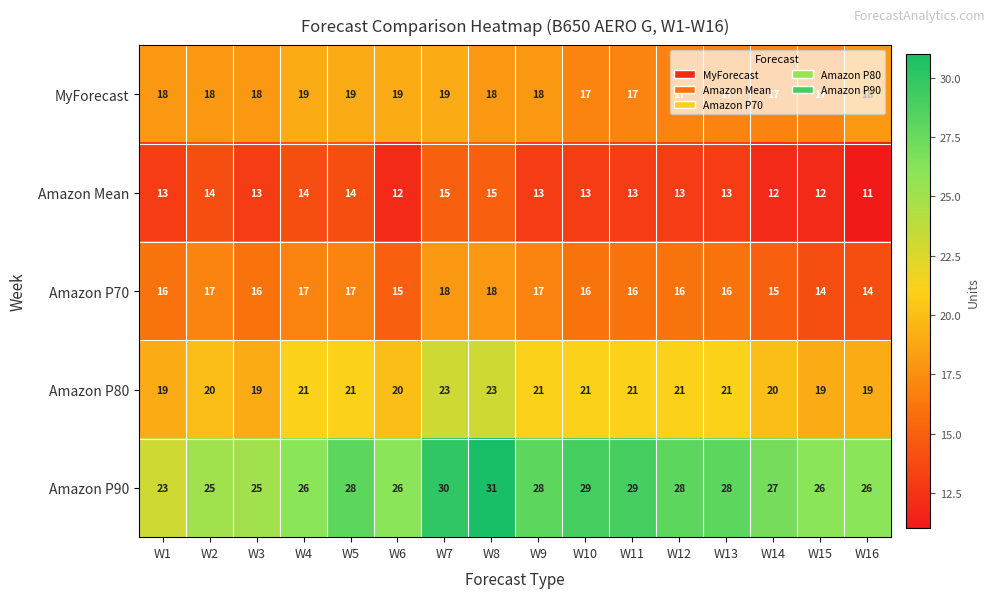

Count the number of categories in the chart.

16